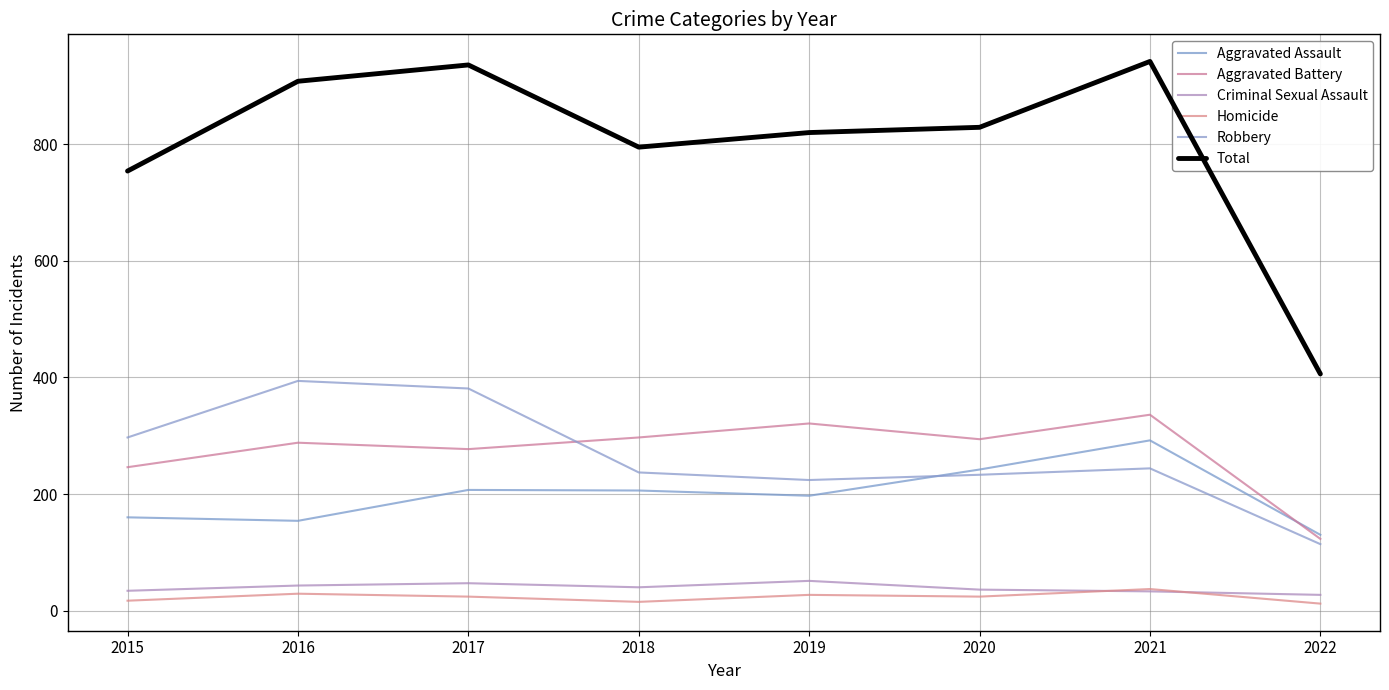

Rank the series at 2015 from lowest to highest value.

Homicide, Criminal Sexual Assault, Aggravated Assault, Aggravated Battery, Robbery, Total